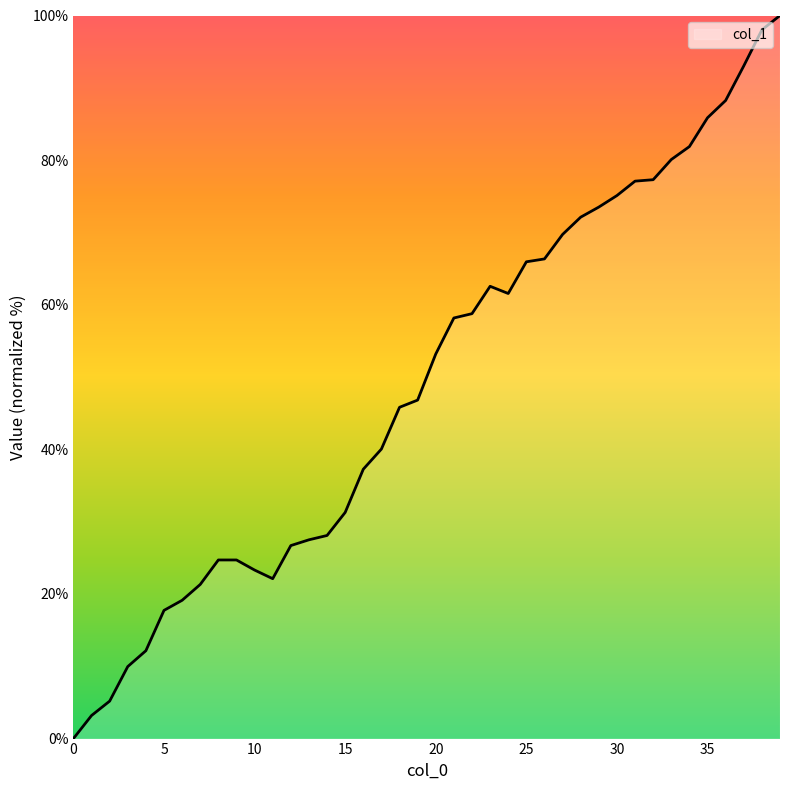

What is the maximum value shown in the chart?

100.0